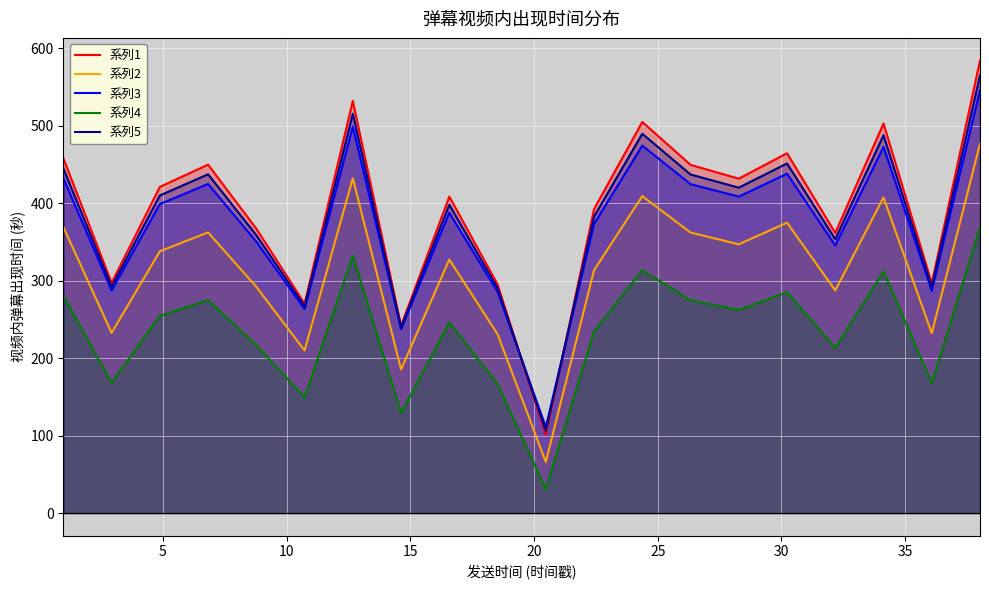

What is the difference between the second highest and second lowest values in the 系列2 series?

246.9